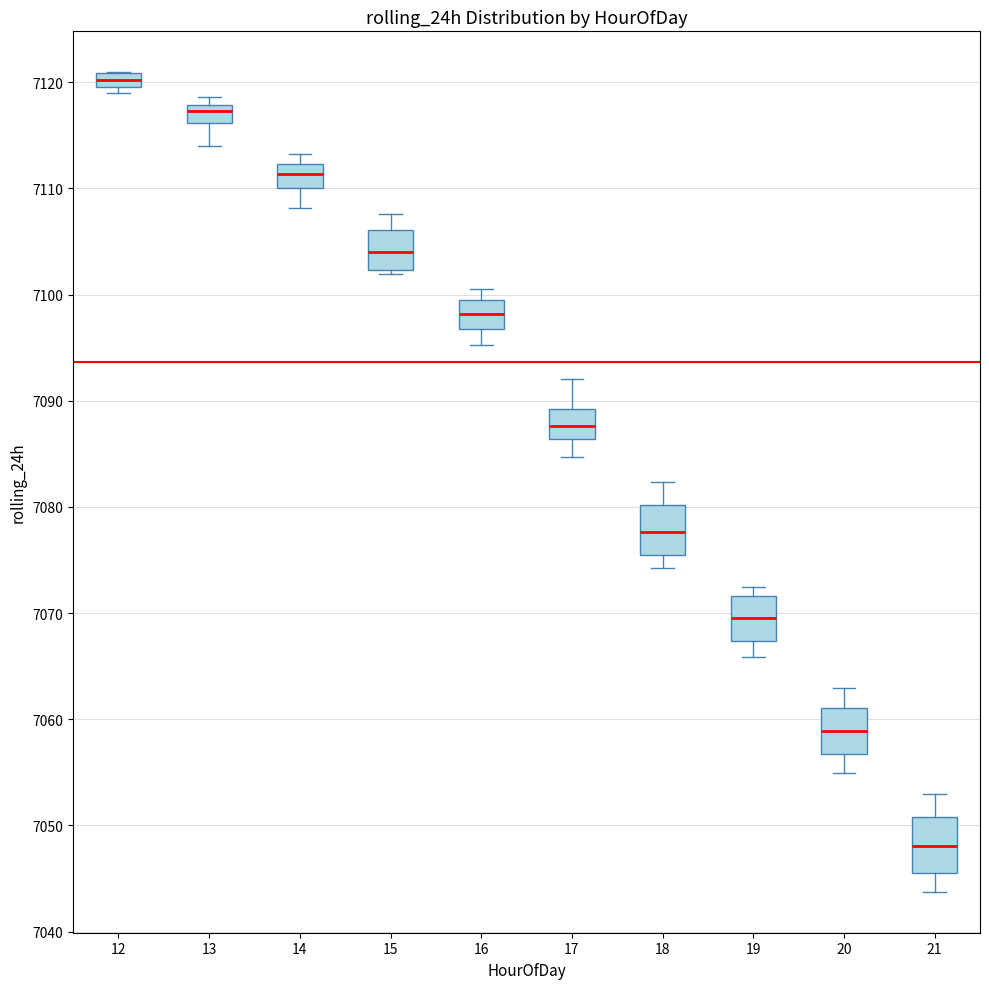

Which box's median line is the lowest?

21